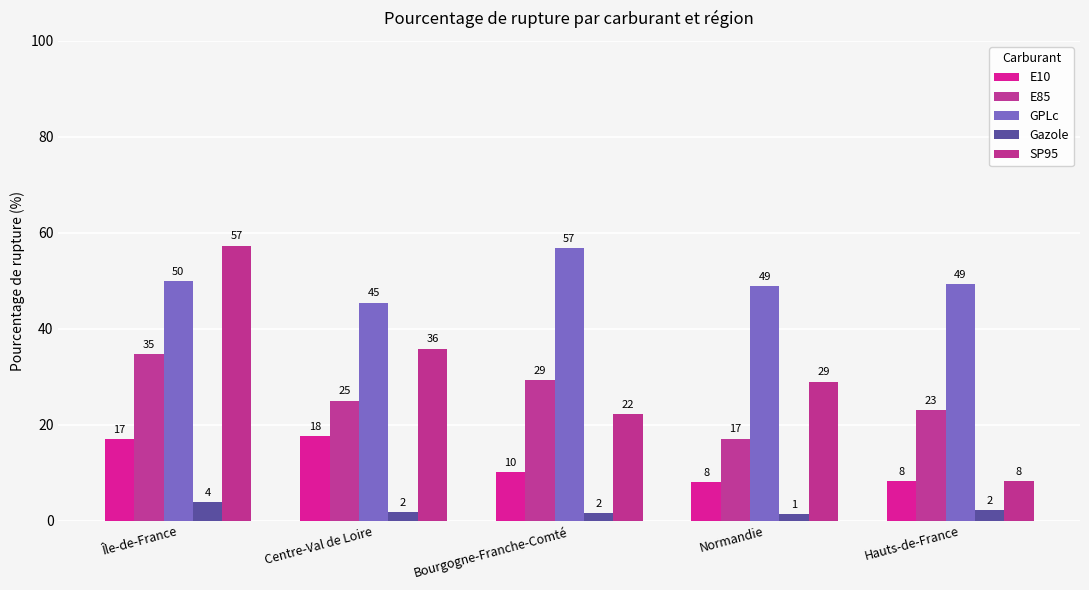

Which series has the largest total across all categories?

GPLc